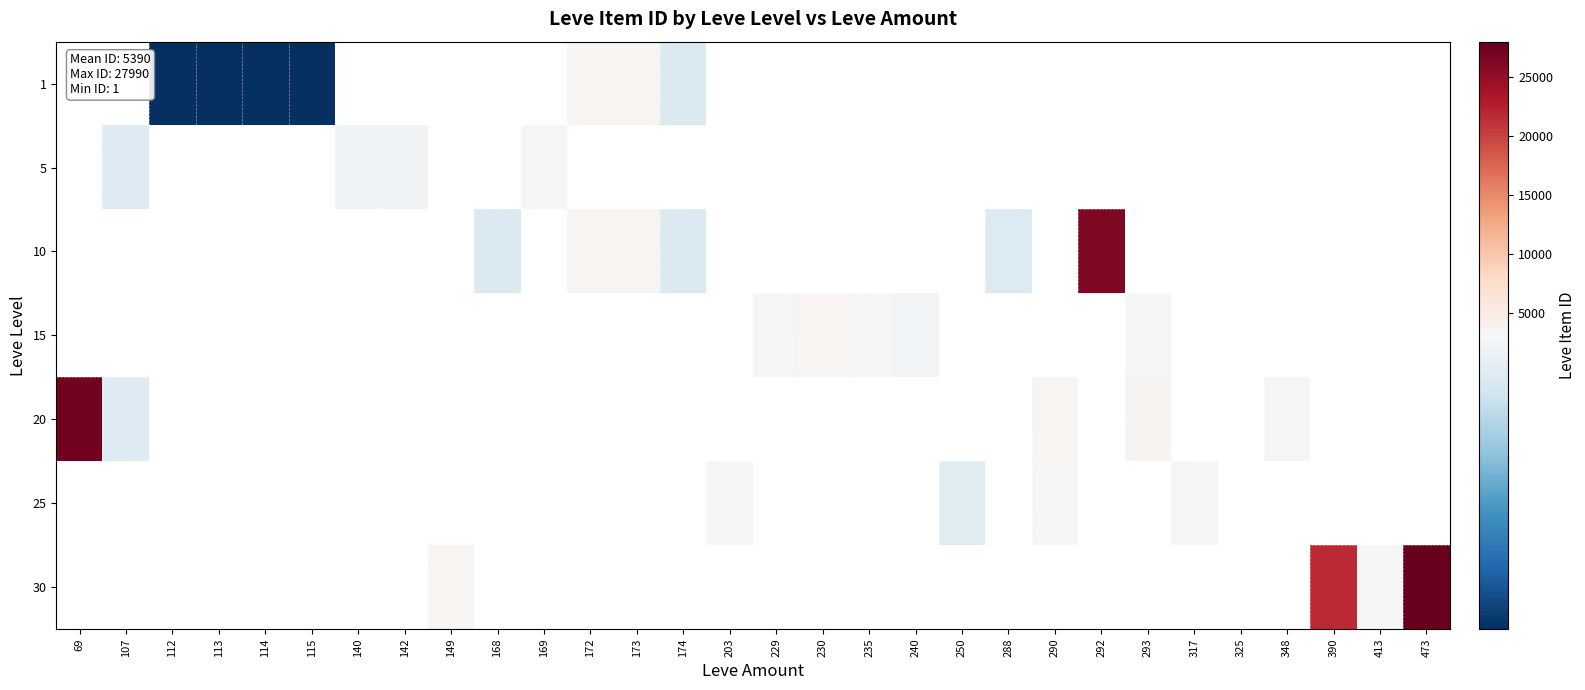

How many series are shown in this chart?

7